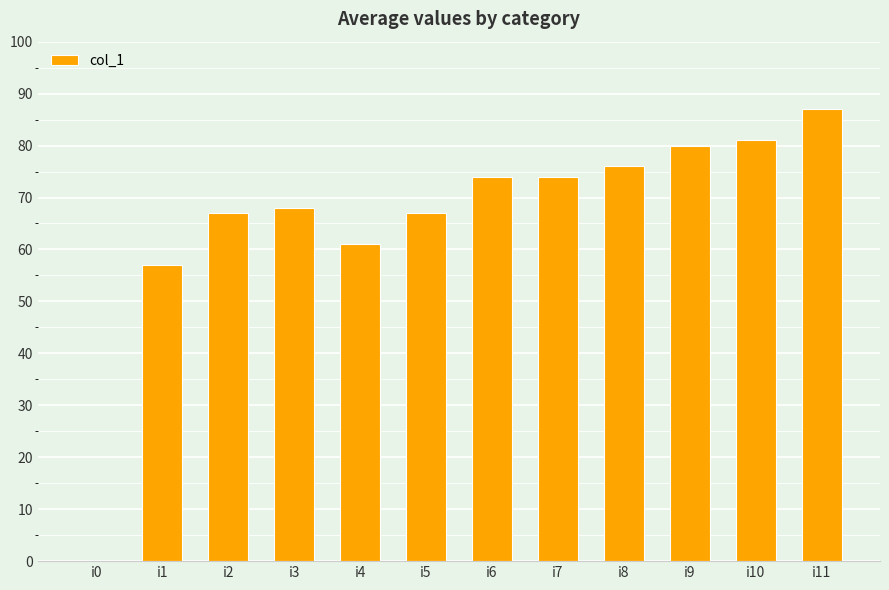

What is the change in value from i5 to i9?

+13